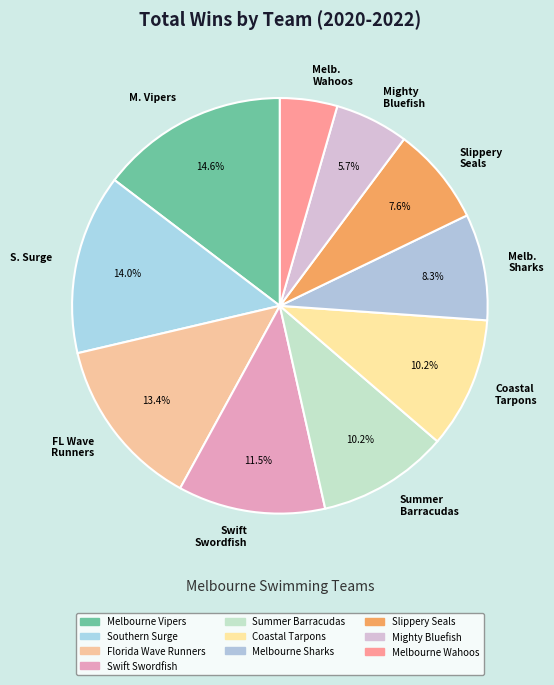

Combined, do Swift Swordfish and Mighty Bluefish account for over 50%?

No